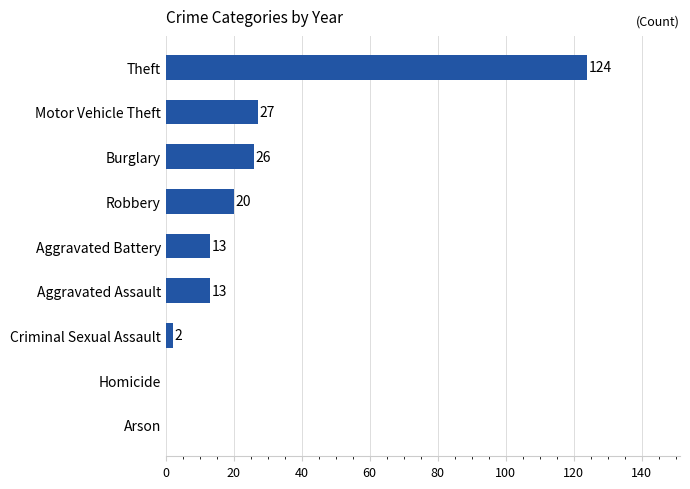

What is the maximum value shown in the chart?

124